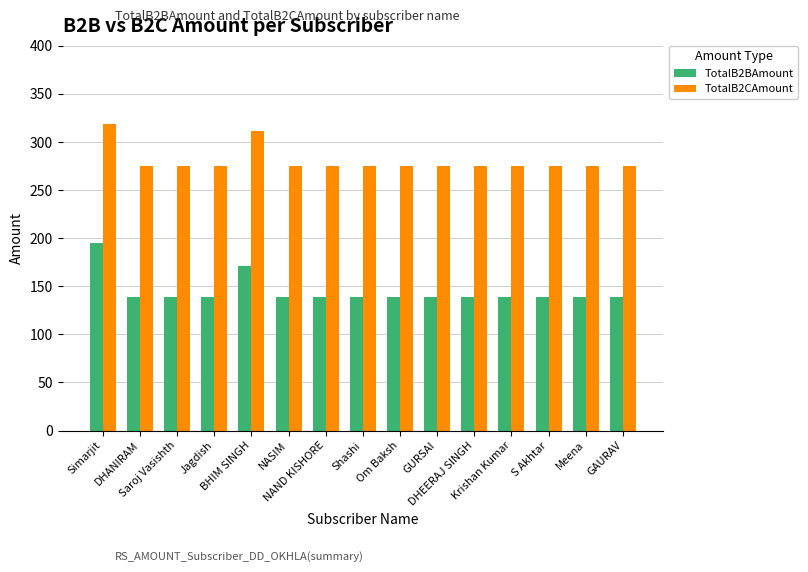

What position from the left is DHEERAJ SINGH?

11